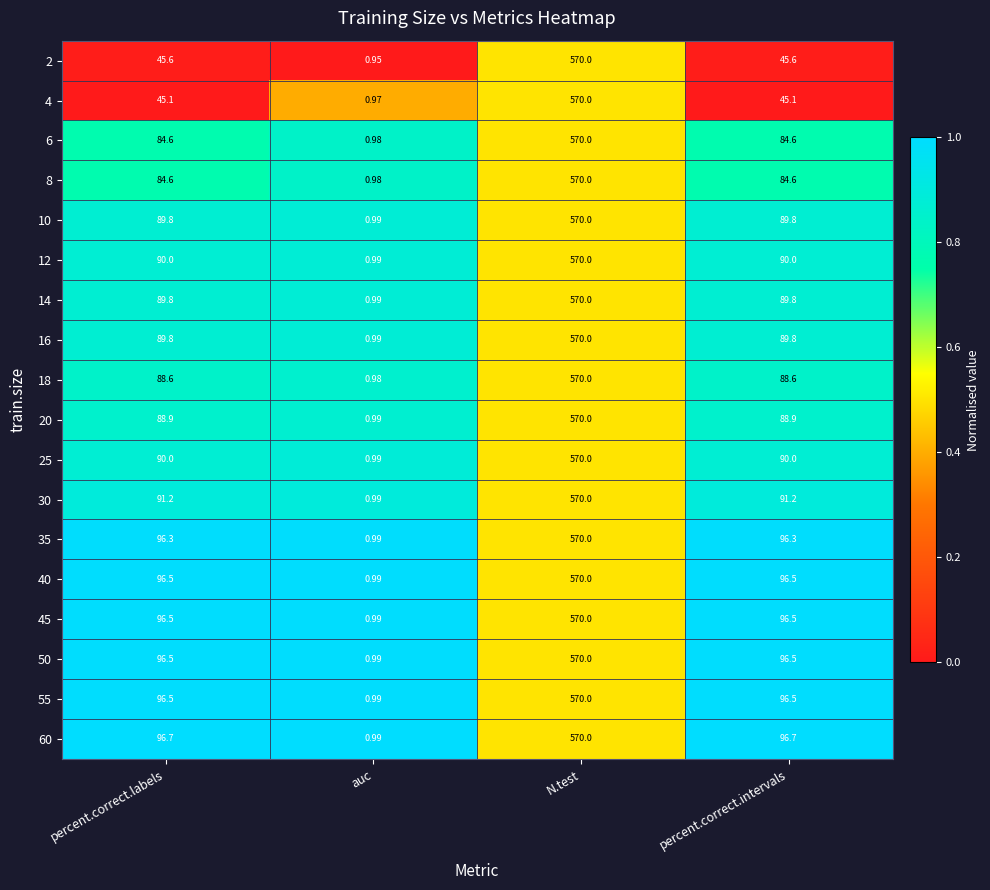

At which label does 18 first exceed 88?

percent.correct.labels